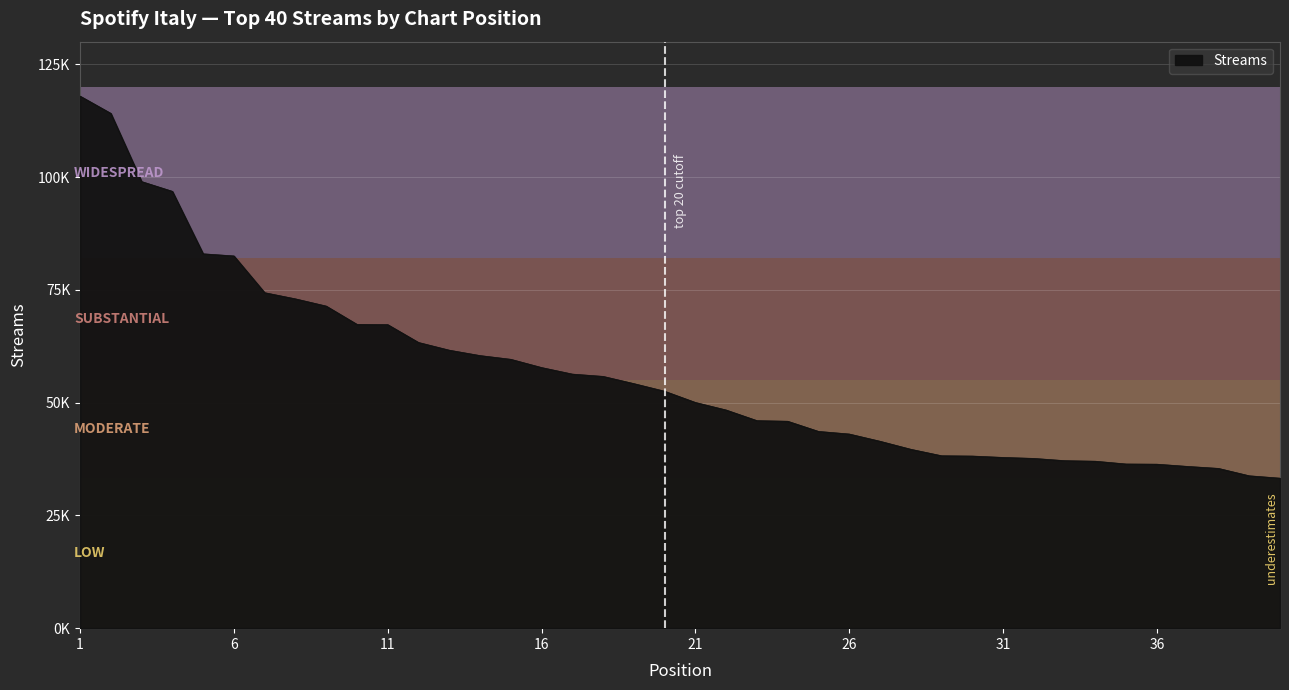

Does the chart display data point markers on the line(s)?

No